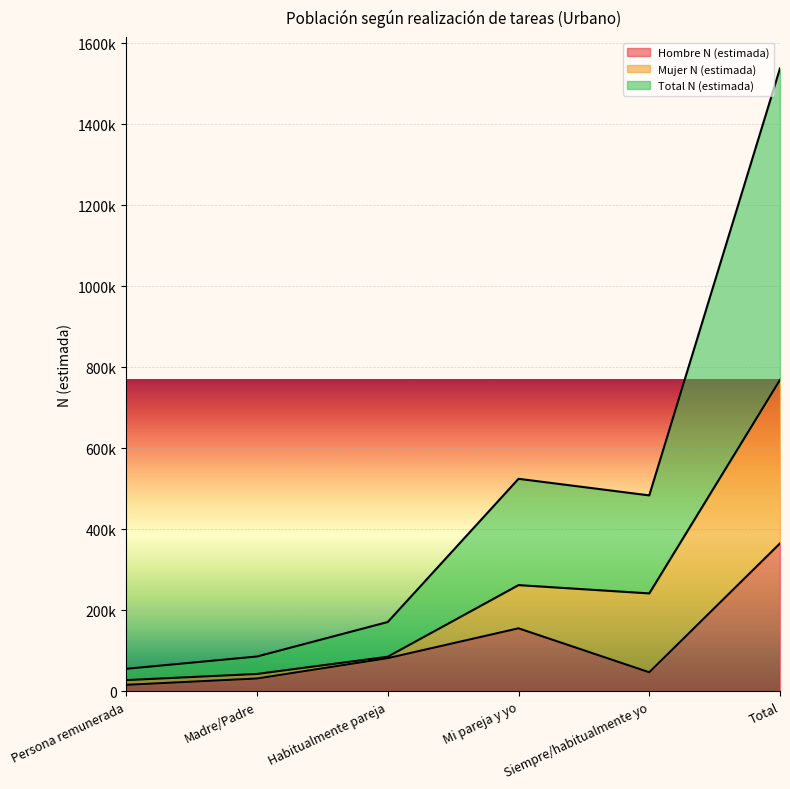

True or false: Total N (estimada) and Hombre N (estimada) cross at least once.

False